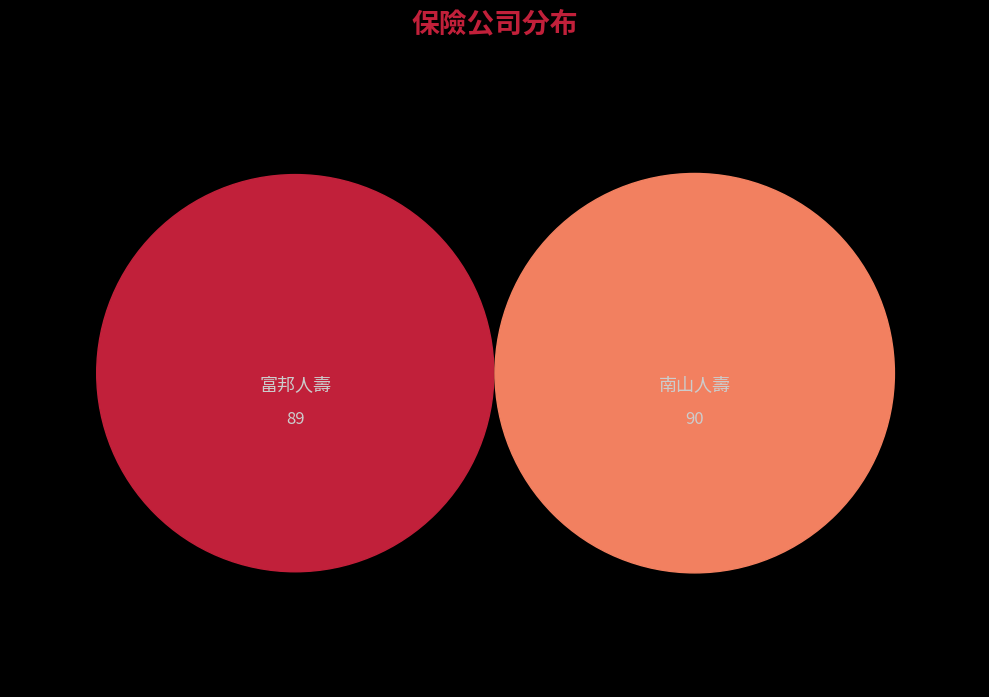

To the nearest percent, what percentage of the pie is 富邦人壽?

50%